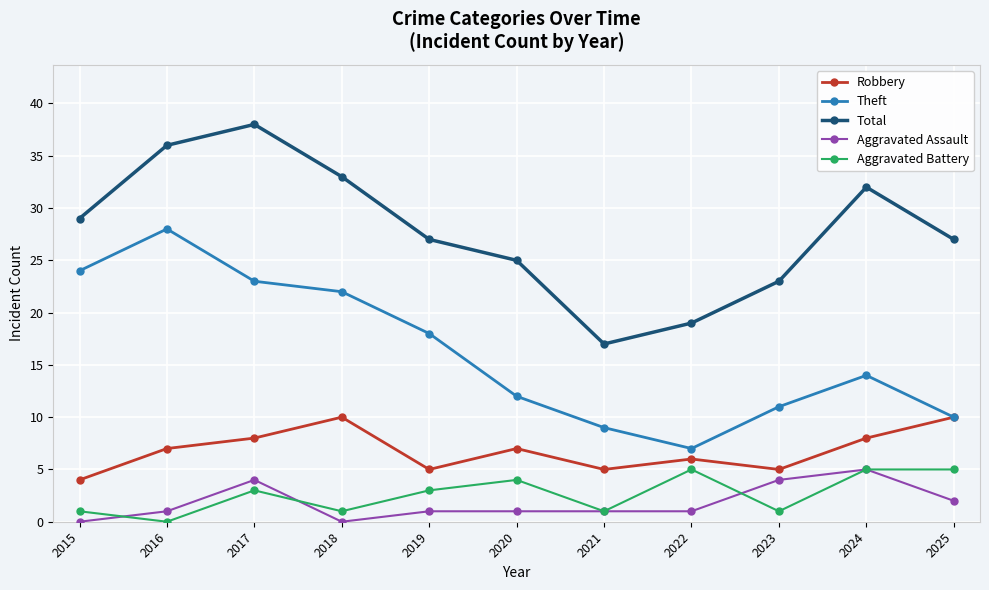

Is the value of Theft at 2018 greater than the value of Aggravated Battery at 2019?

Yes